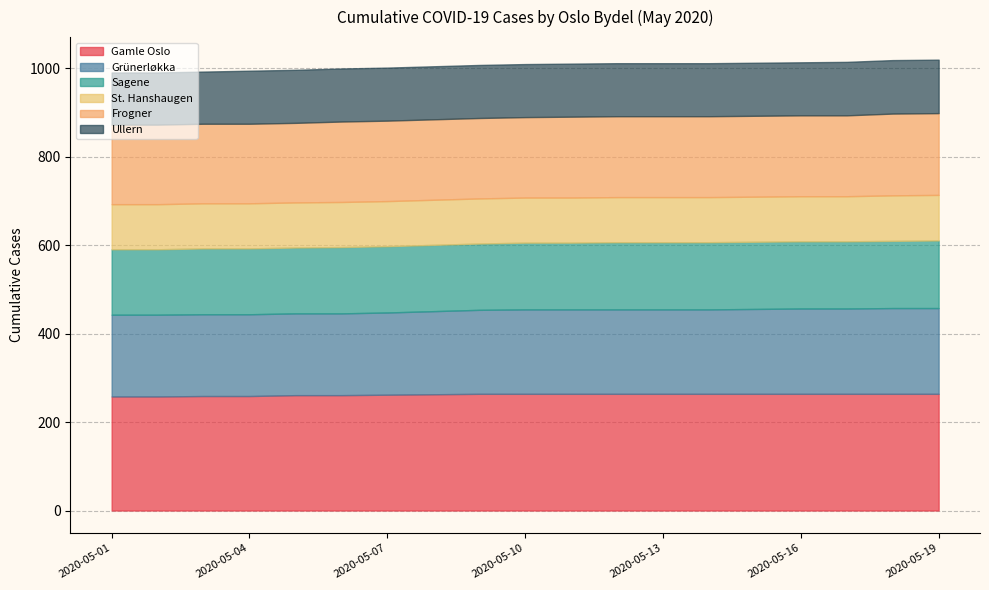

What is the minimum value shown in the chart?

102